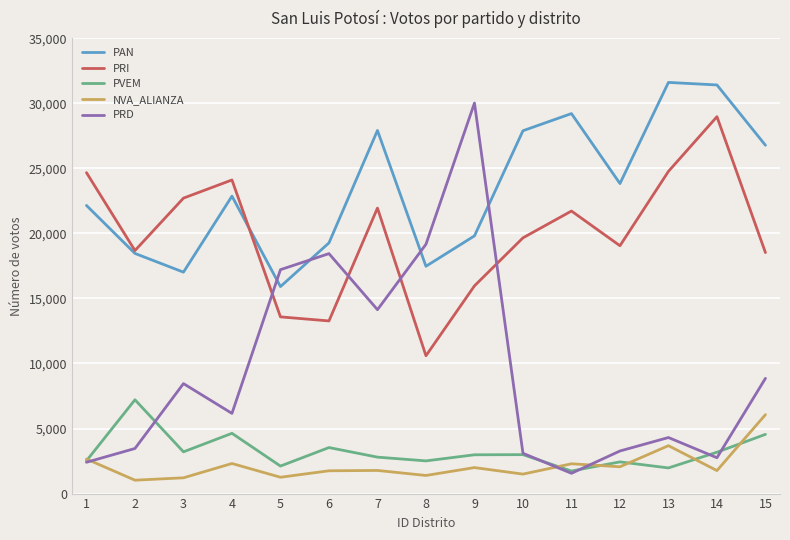

Which series has the largest range (max minus min)?

PRD